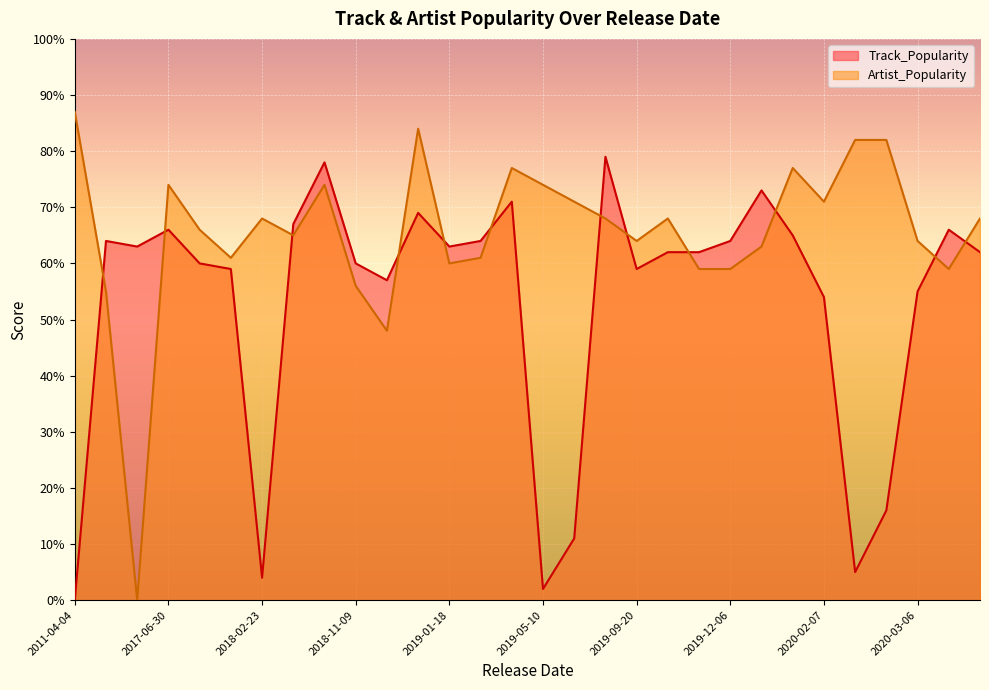

At how many categories does at least one series exceed 29?

30